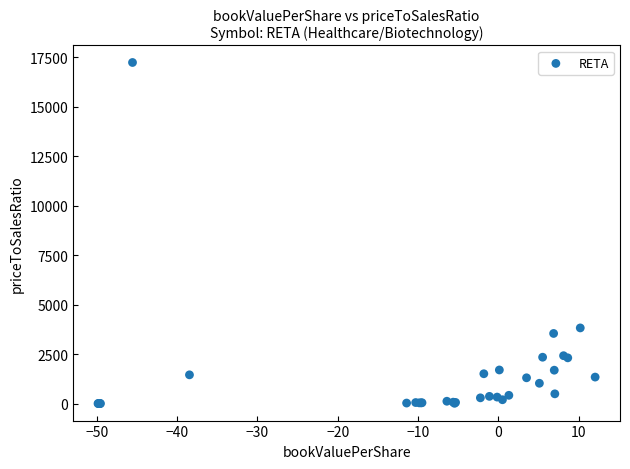

What Y value in the scatter plot is closest to 8616?

3823.6